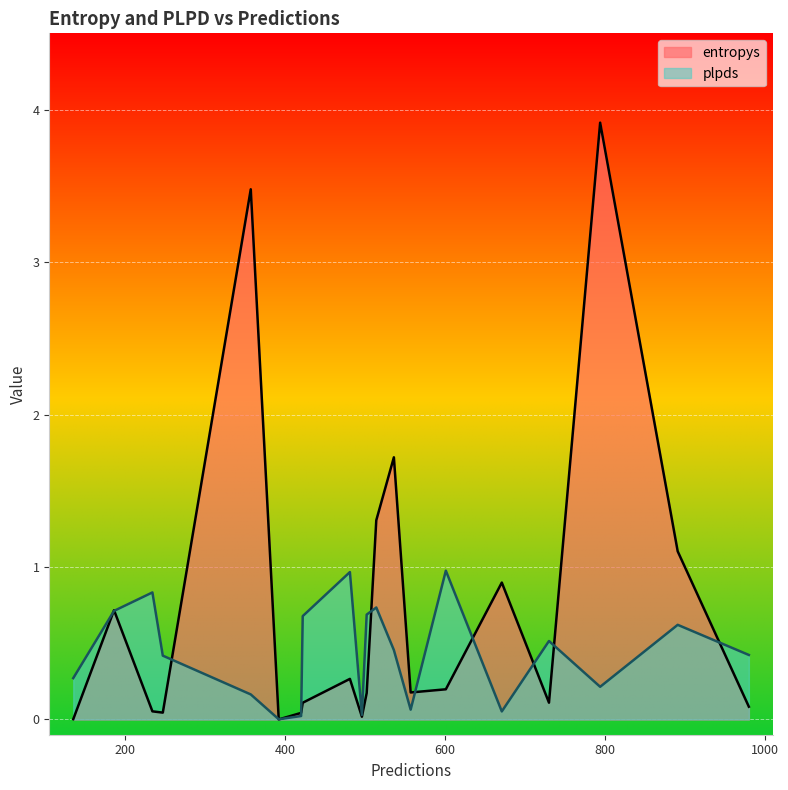

How many lines are shown in the chart?

2